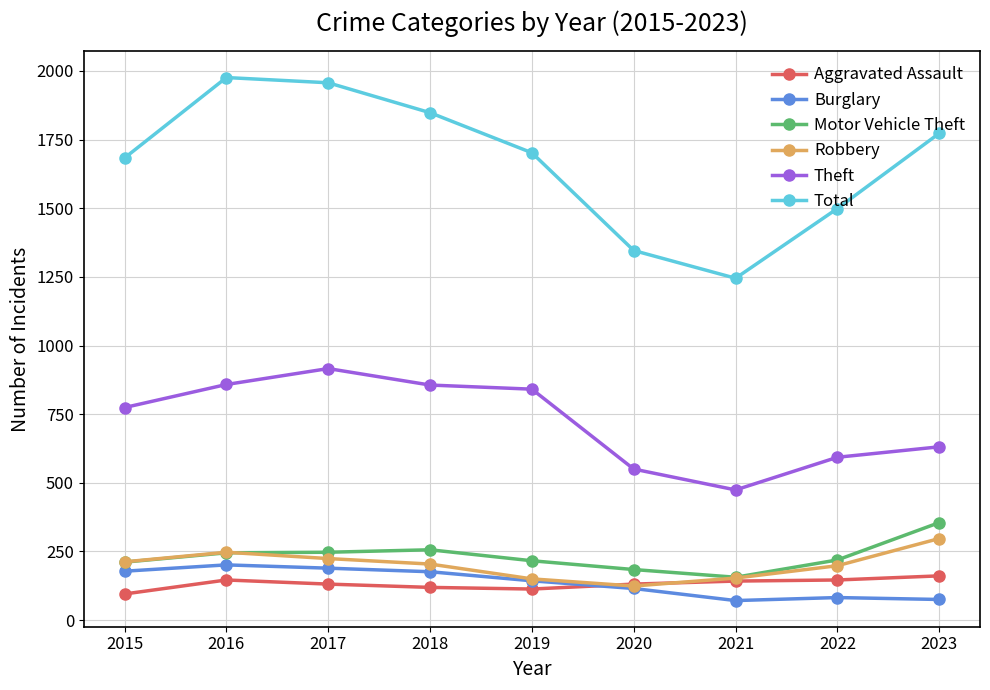

What is the difference between the Theft values at 2018 and 2016?

2